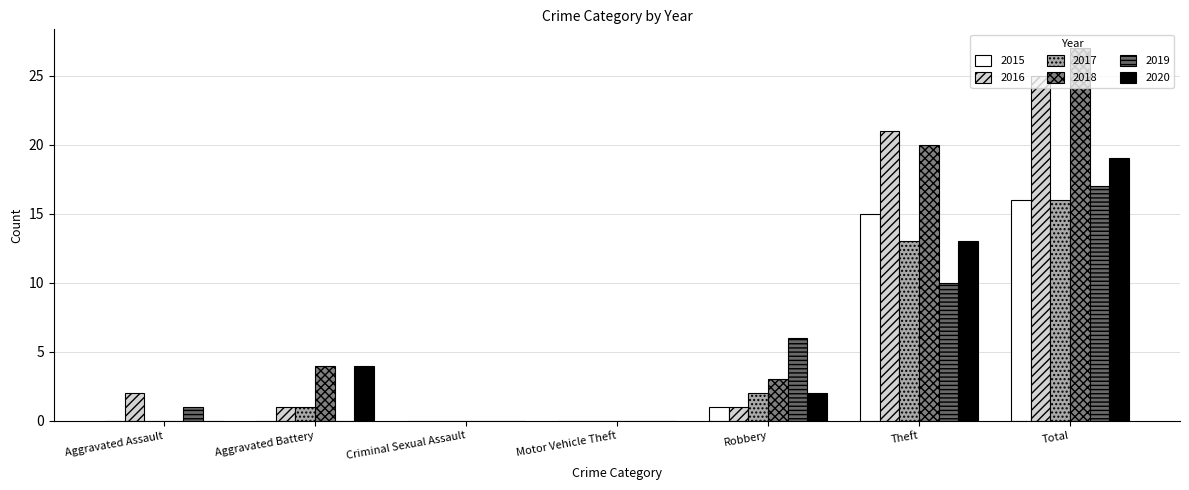

What is the spread (max minus min) of values at Theft?

11